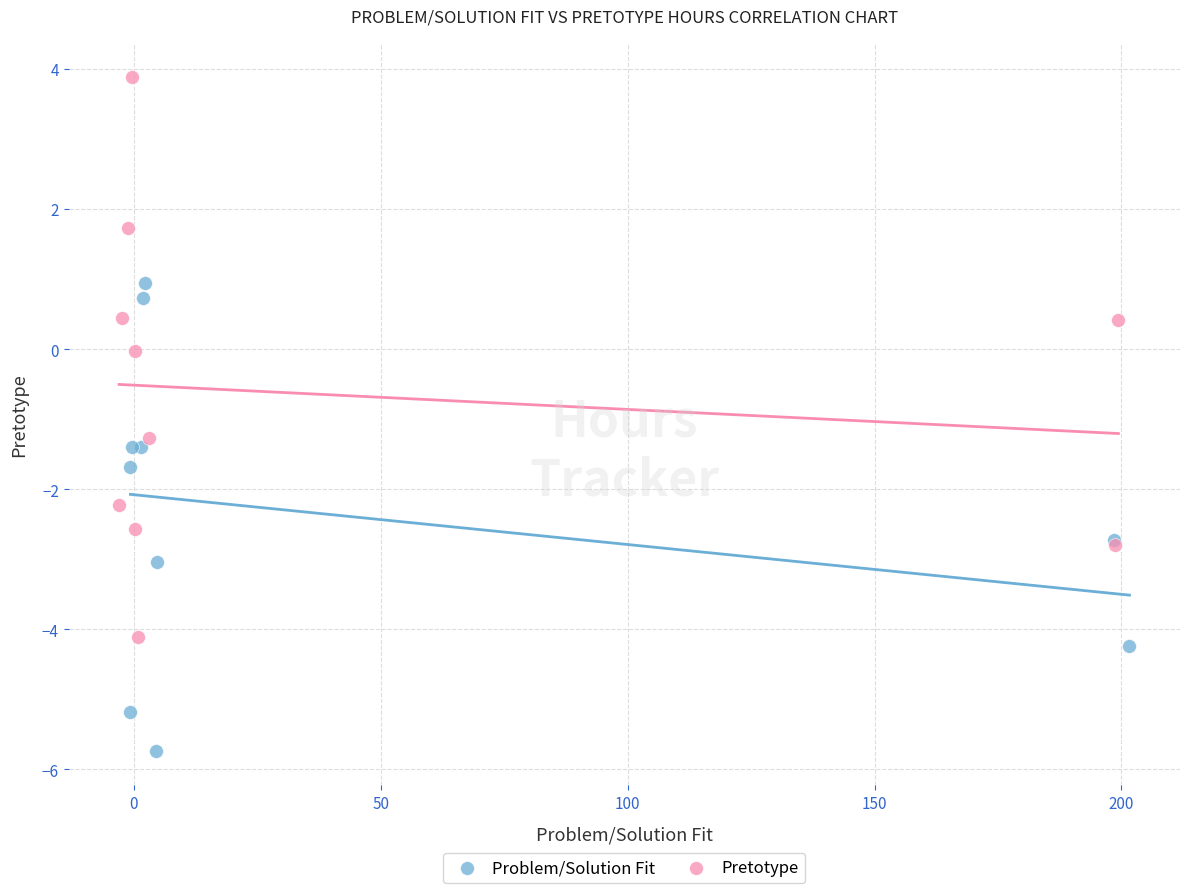

Which series contains the lowest Y value?

Problem/Solution Fit